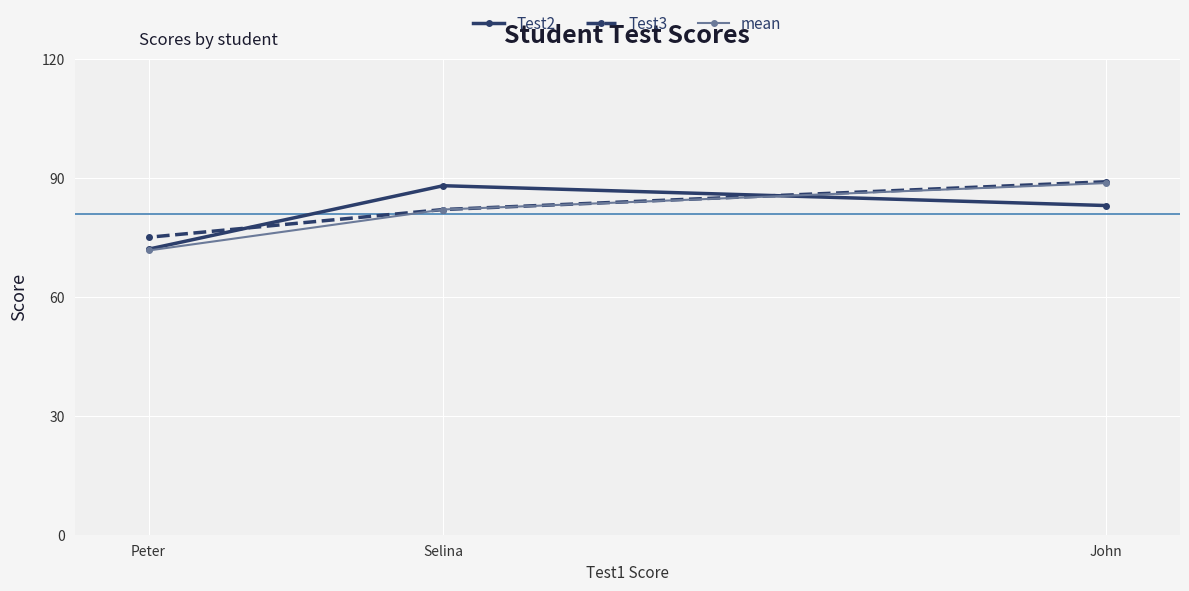

What position from the left is John?

3